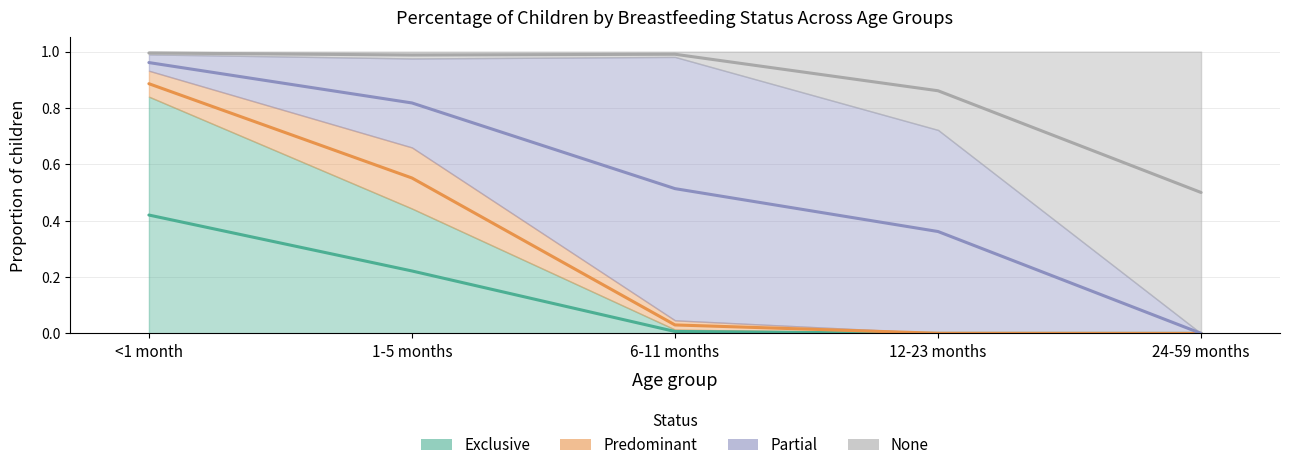

Is it true that None equals 0.2 at 6-11 months?

False